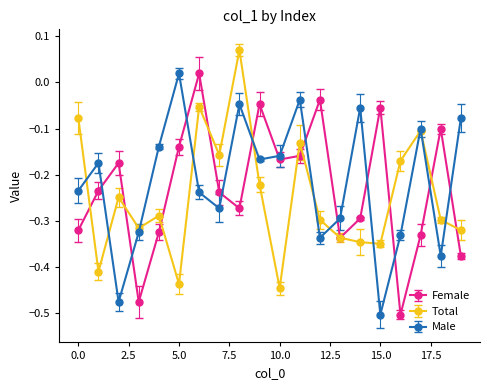

What are all the series names shown in the legend?

Female, Total, Male